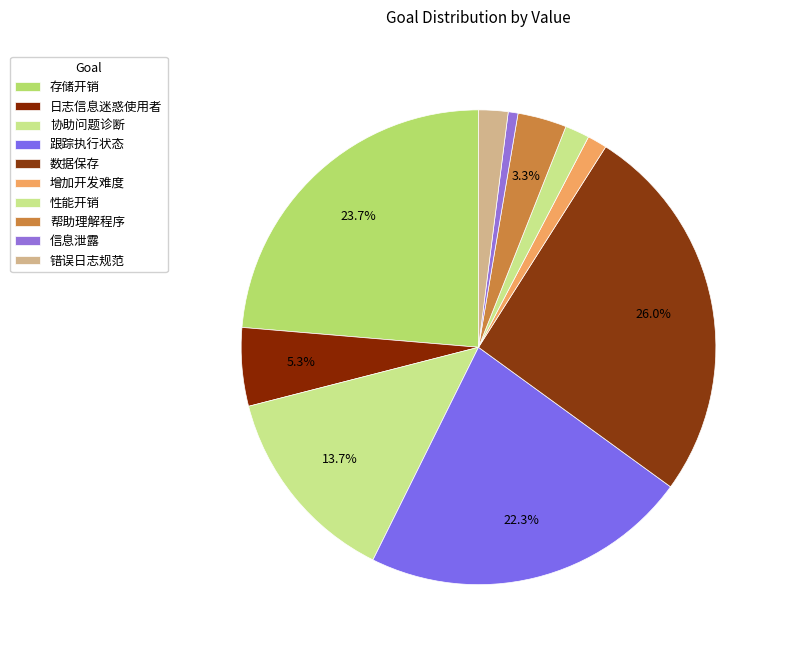

Does 错误日志规范 account for over 50% of the chart?

No